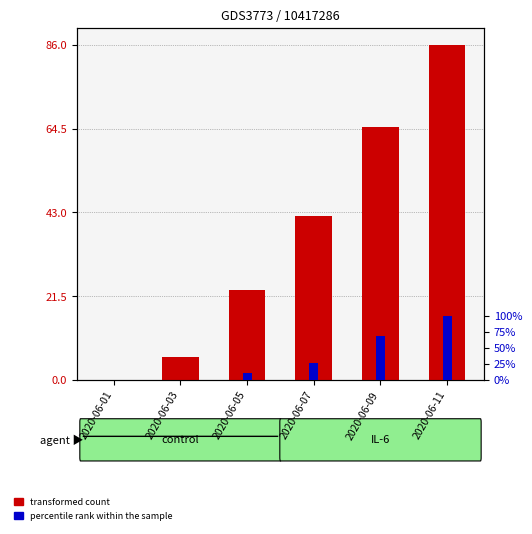

What is the average value of the percentile rank within the sample series?

6